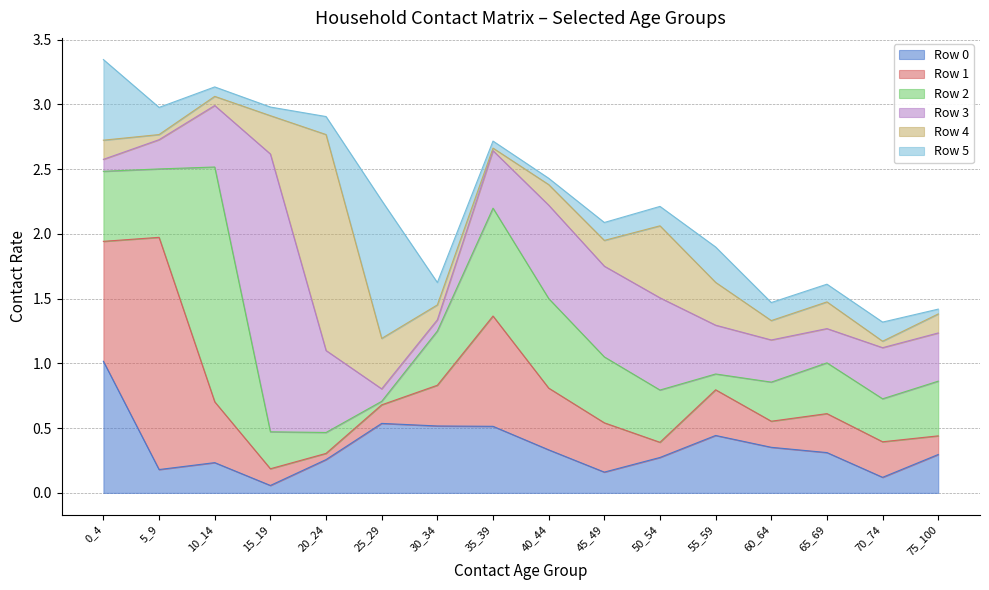

What are all the series names shown in the legend?

Row 0, Row 1, Row 2, Row 3, Row 4, Row 5